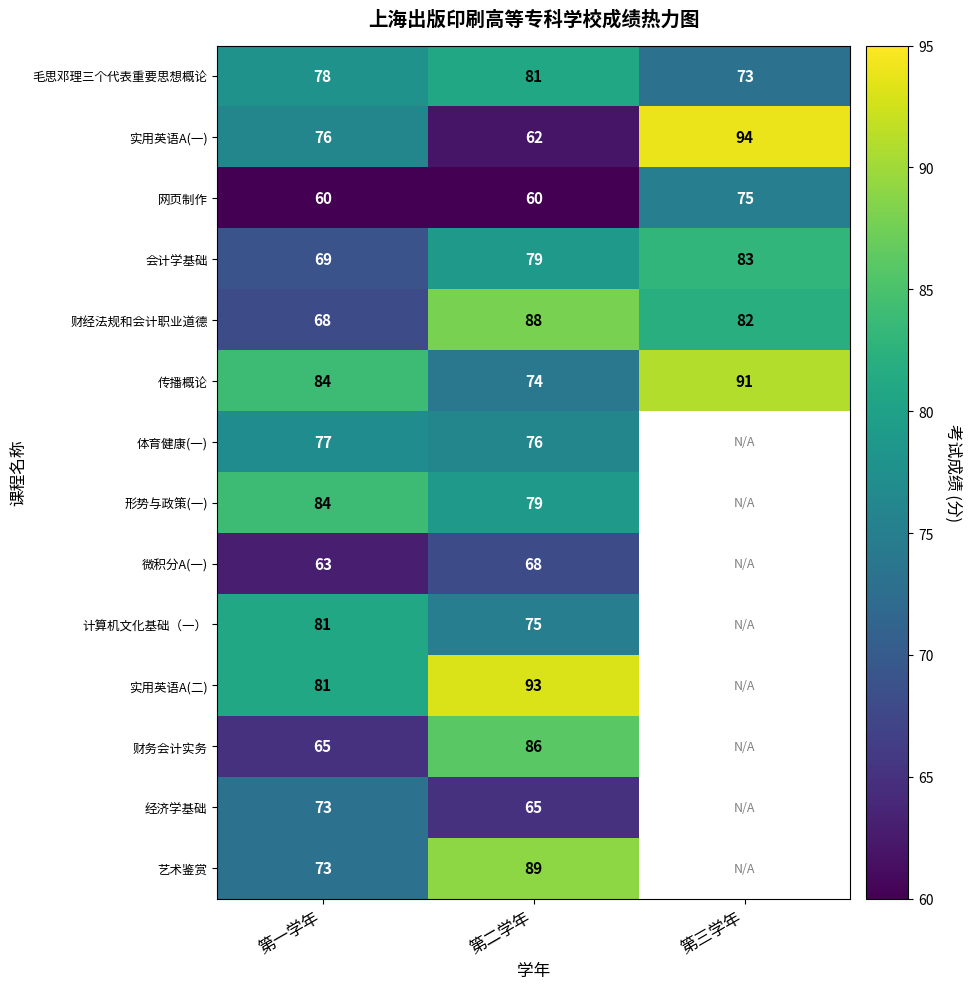

What is the sum of the 传播概论 values at 第二学年 and 第一学年?

158